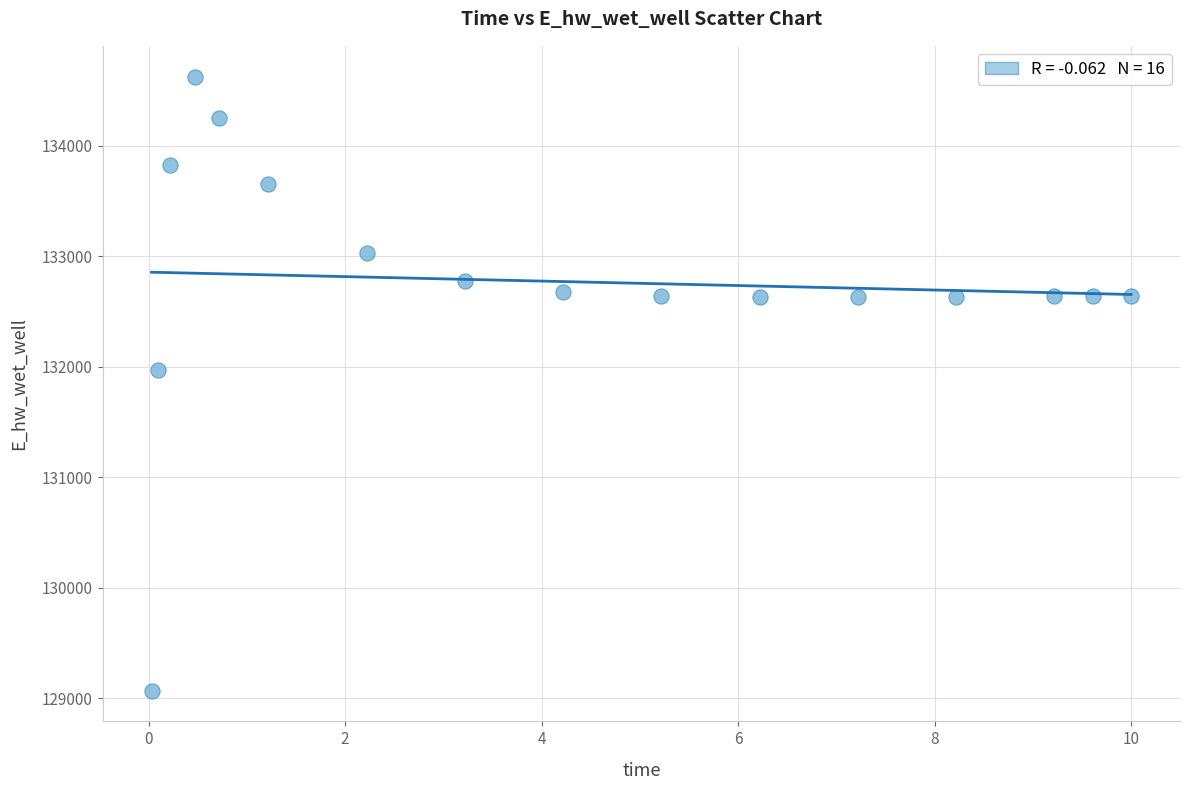

What is the range of Y values (max minus min)?

5557.6